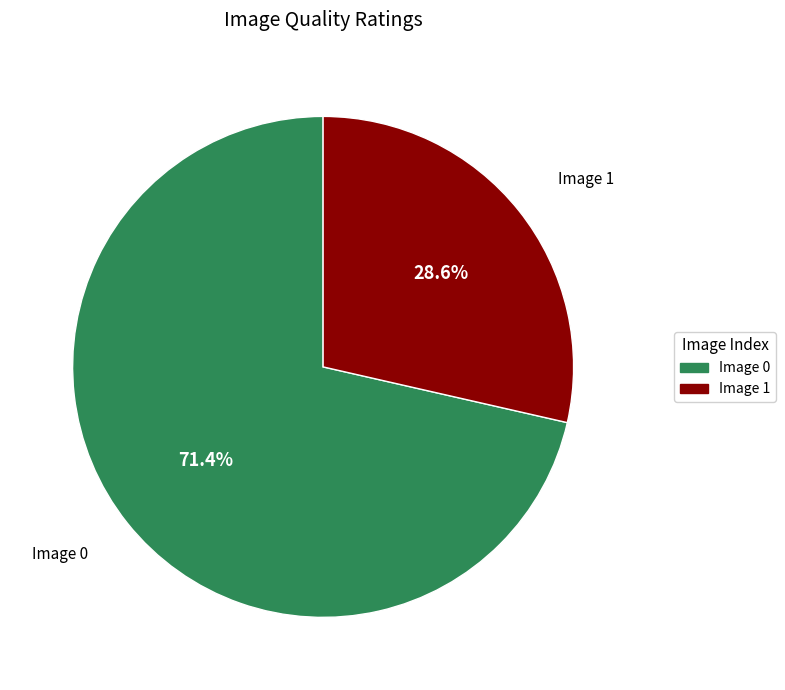

To the nearest percent, what is the difference between the Image 0 and Image 1 slice percentages?

43%